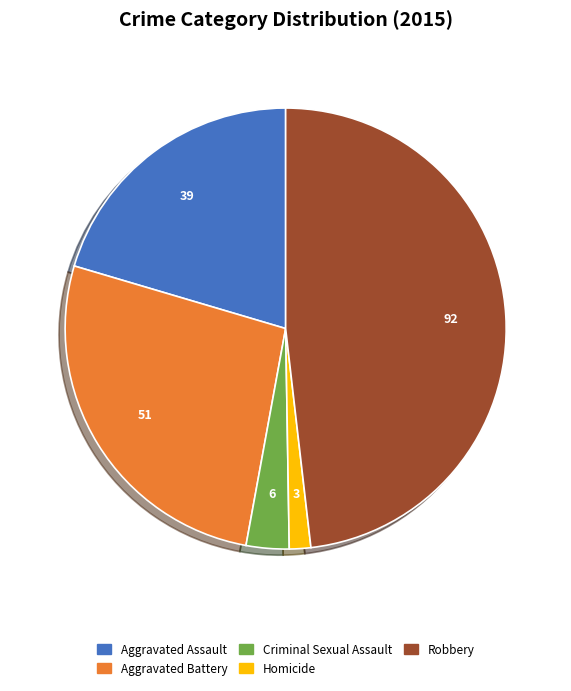

Is there any slice that represents more than half of the pie?

No